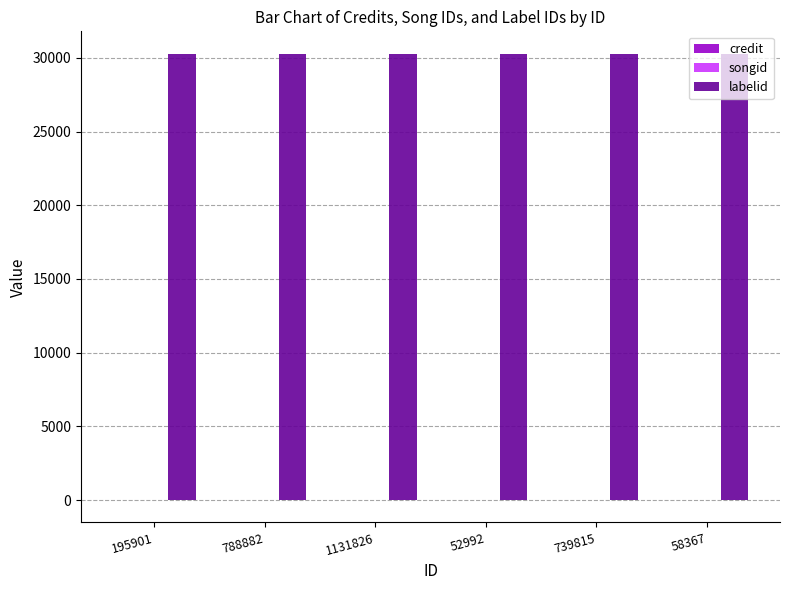

Which series has the largest total across all categories?

labelid